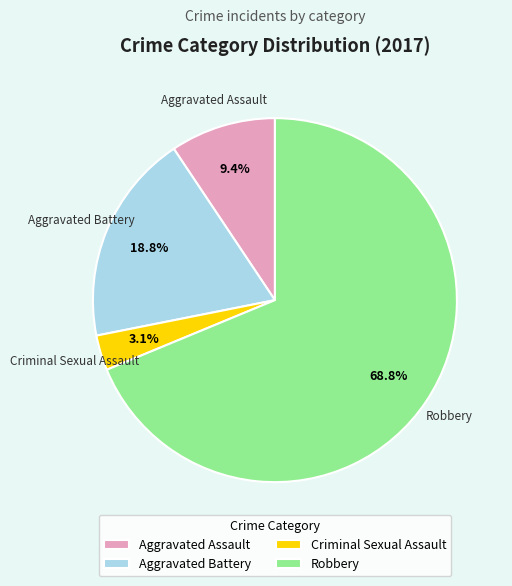

What percentage is the Robbery slice, to the nearest percent?

69%